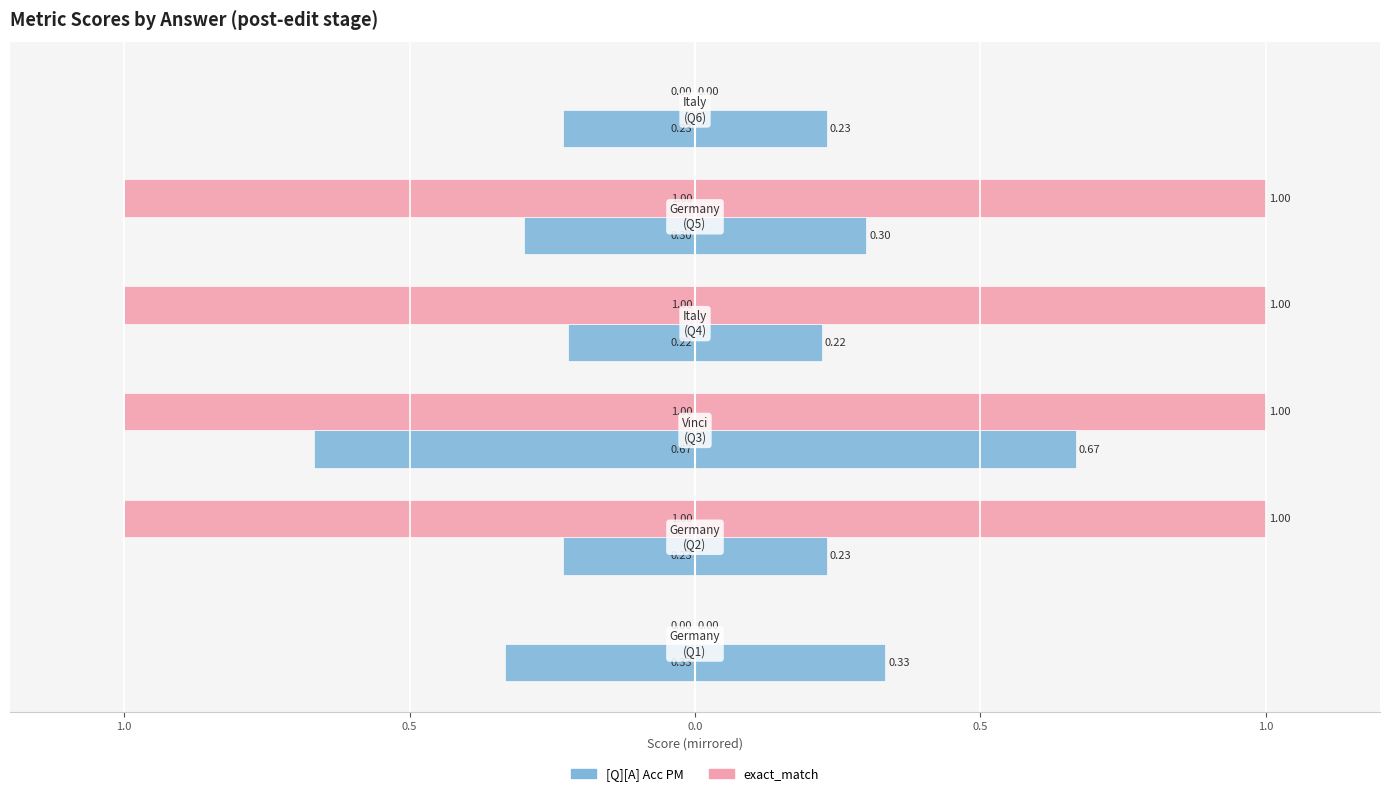

How many categories are shown in the chart?

6